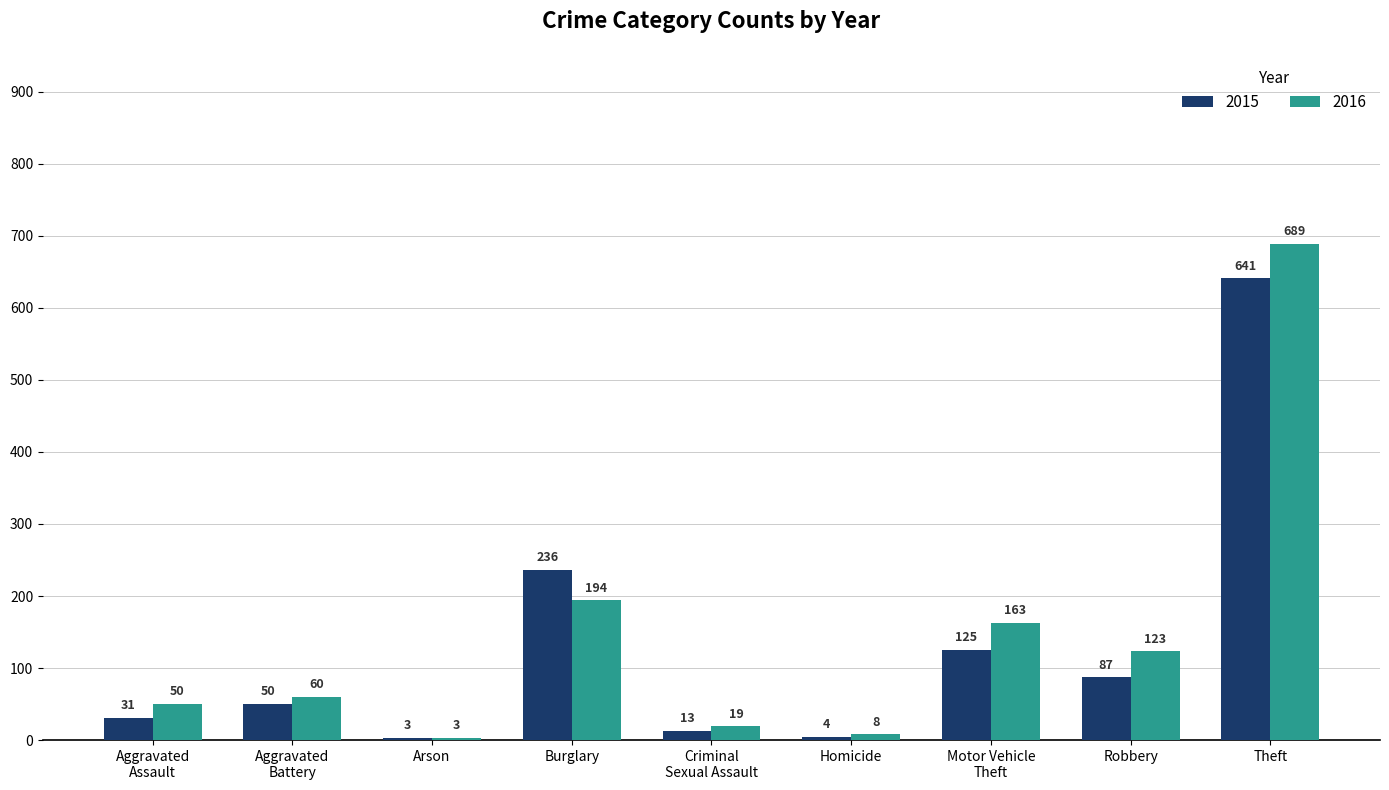

The value of 2016 at Burglary is 59. True or false?

False